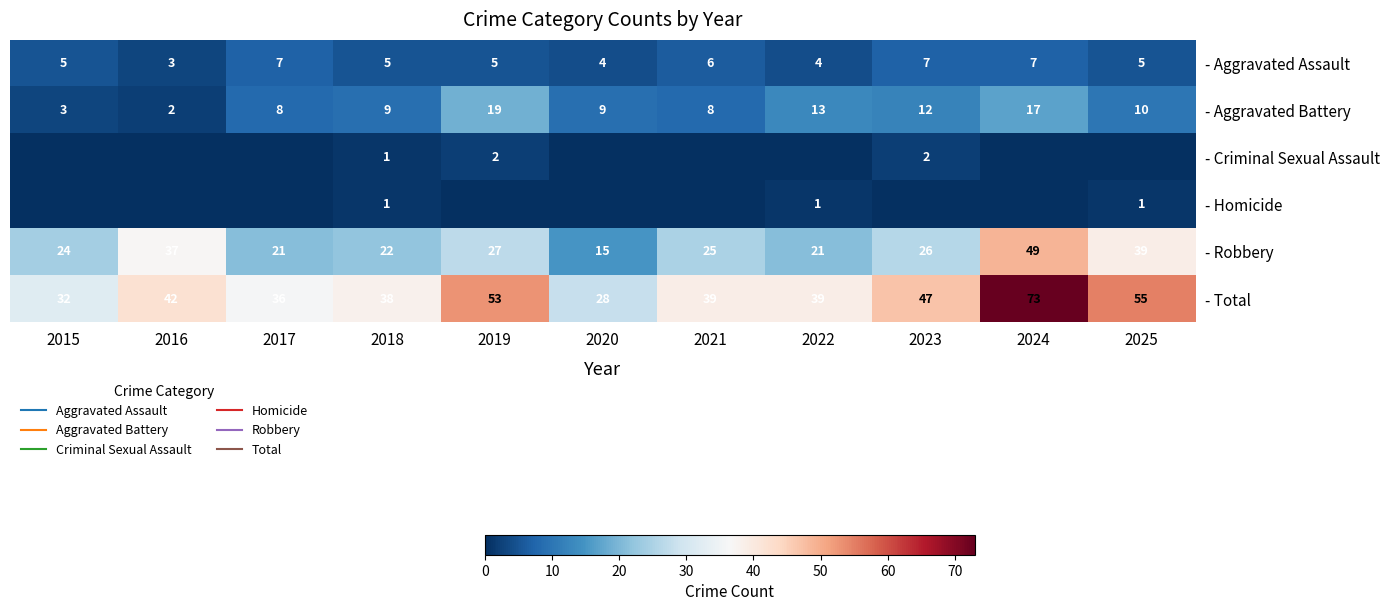

What is the sum of the - Homicide values at 2025 and 2019?

1